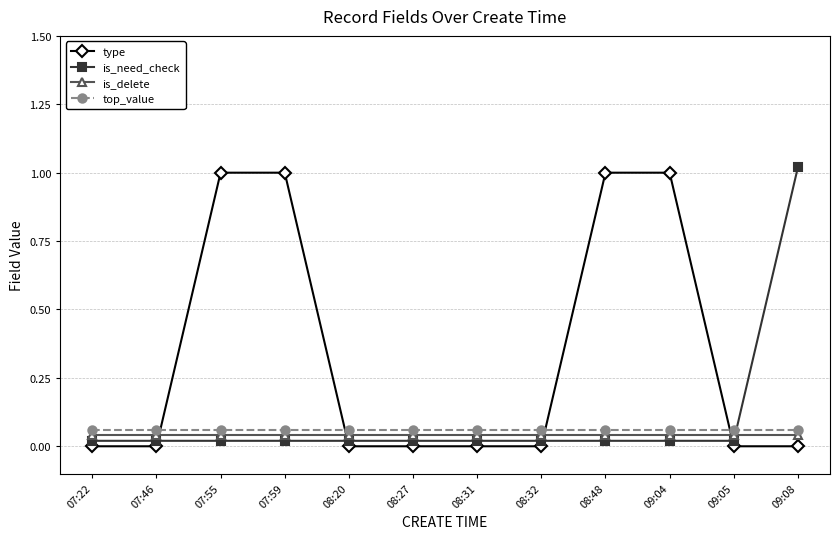

The is_need_check series shows 0.0 at 09:04. True or false?

False